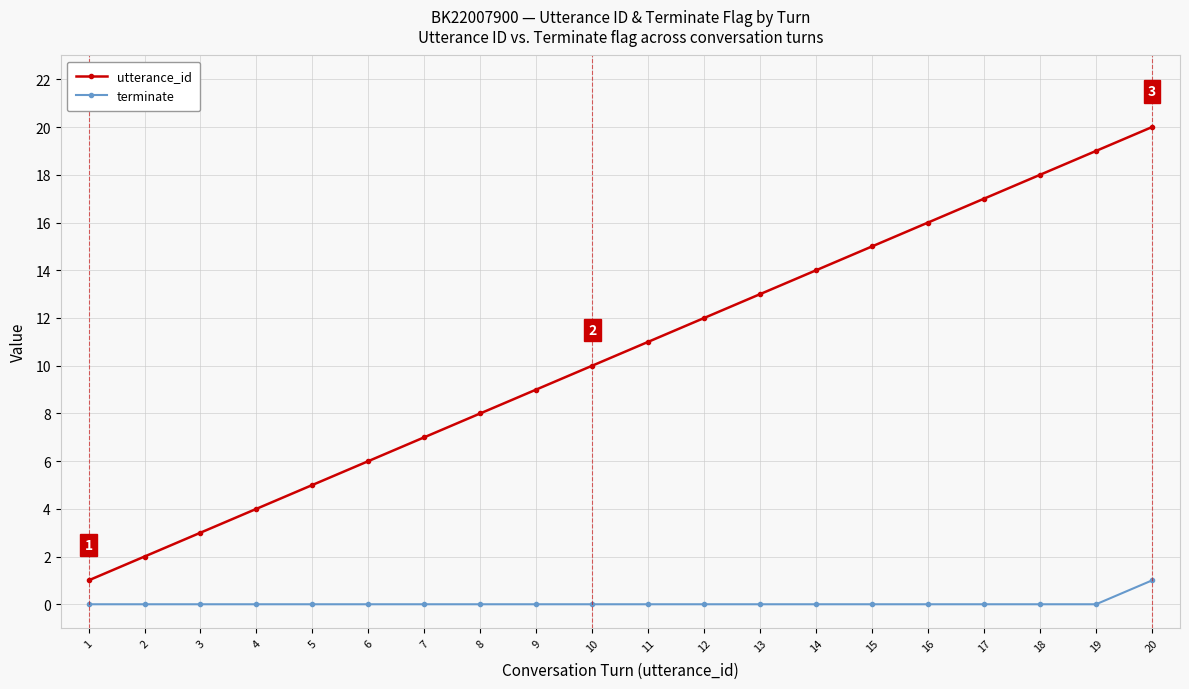

True or false: terminate and utterance_id intersect in this chart.

False